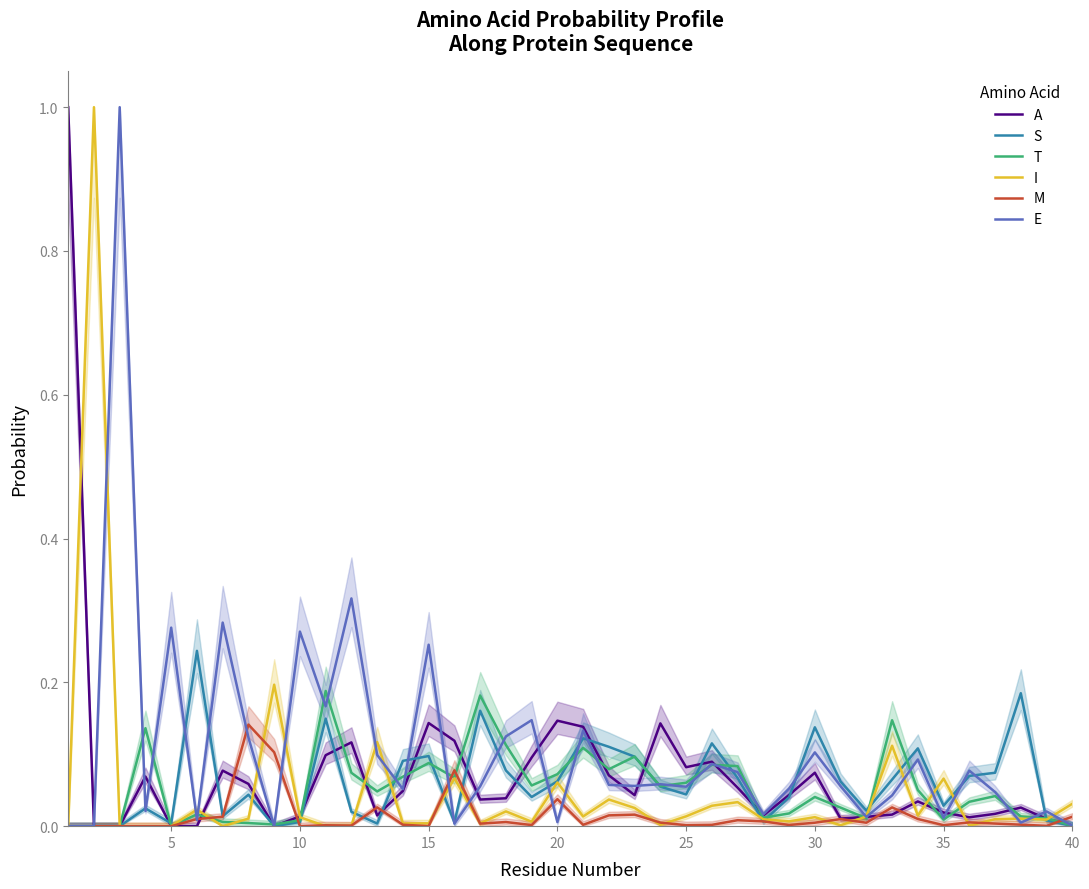

How many intersections are there between M and S?

9